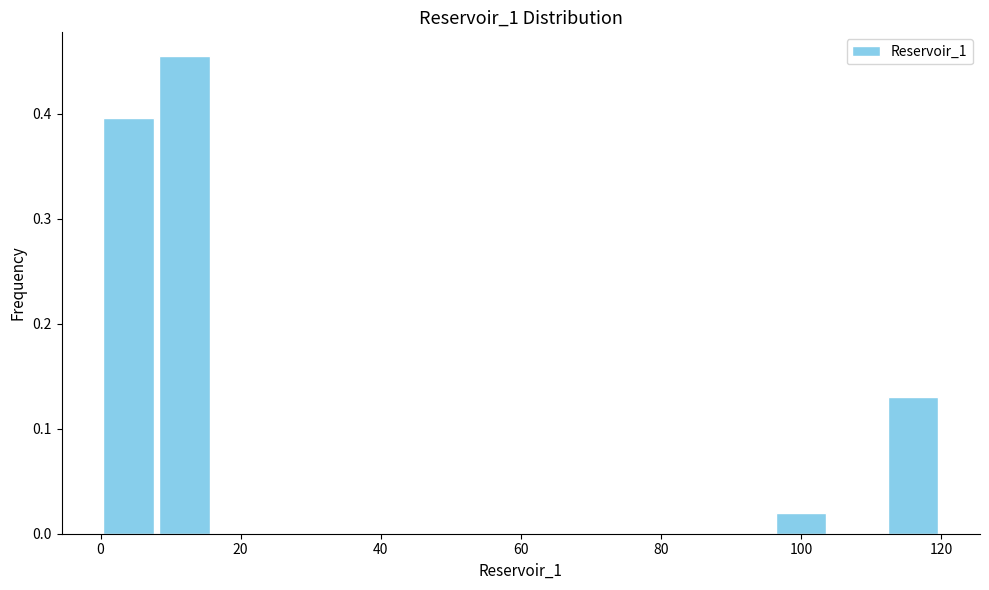

Reading left to right, list every bar in this chart as the range it spans on the x-axis followed by its height. The values are not printed on the chart, so give them approximately, as read against the axis.

0 to 8: 0.40
8 to 16: 0.45
16 to 24: 0
24 to 32: 0
32 to 40: 0
40 to 48: 0
48 to 56: 0
56 to 64: 0
64 to 72: 0
72 to 80: 0
80 to 88: 0
88 to 96: 0
96 to 104: 0.02
104 to 112: 0
112 to 120: 0.13